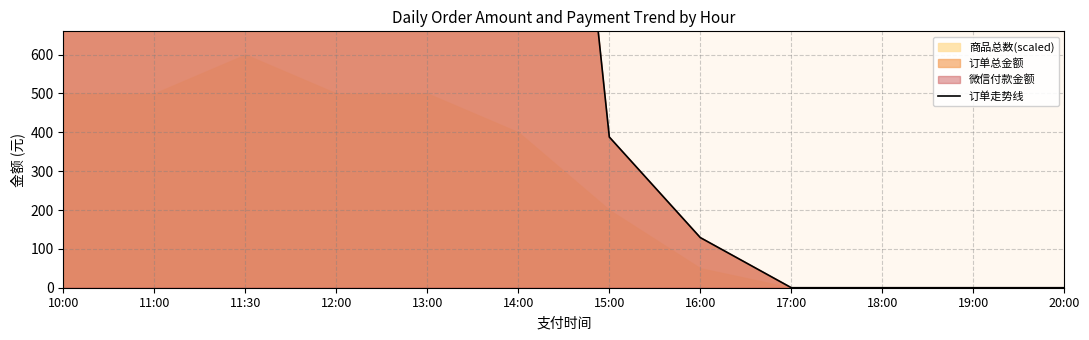

Reading right to left, list all the values displayed in this chart.

20:00=0.0	19:00=0.0	18:00=0.0	17:00=0.0	16:00=129.0	15:00=387.9	14:00=2615.0	13:00=3948.0	12:00=4420.0	11:30=3118.0	11:00=2537.0	10:00=3527.0